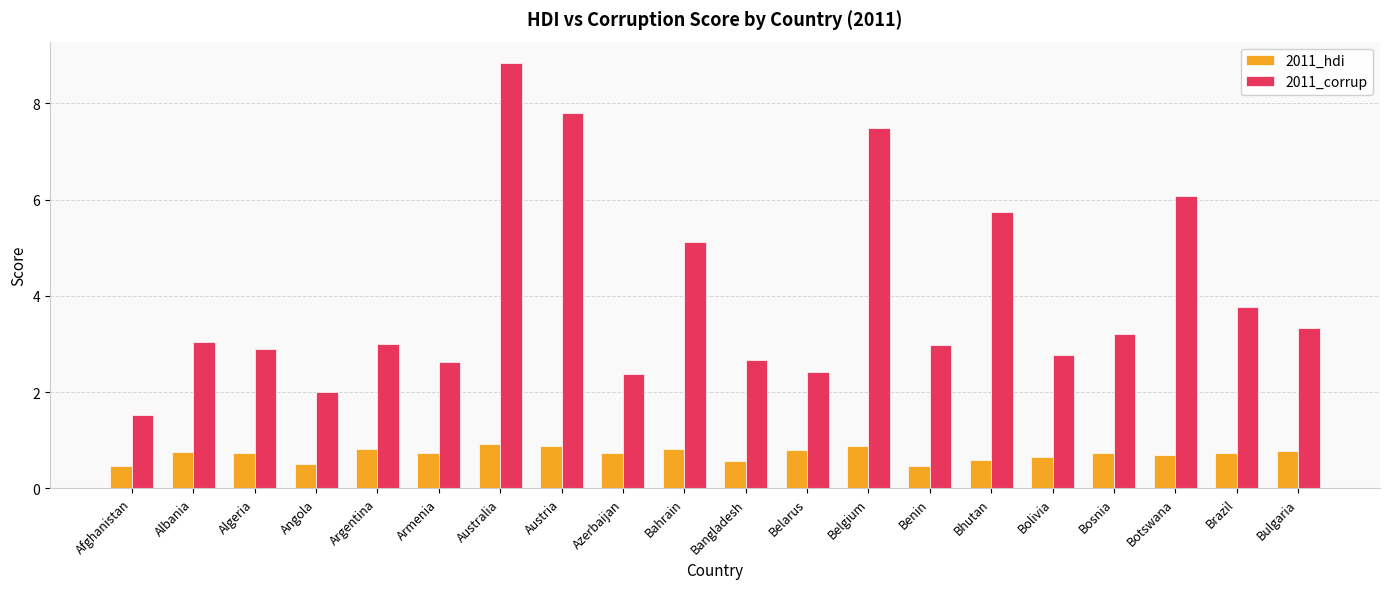

True or false: 2011_hdi has a value of 0.6 at Bangladesh.

True